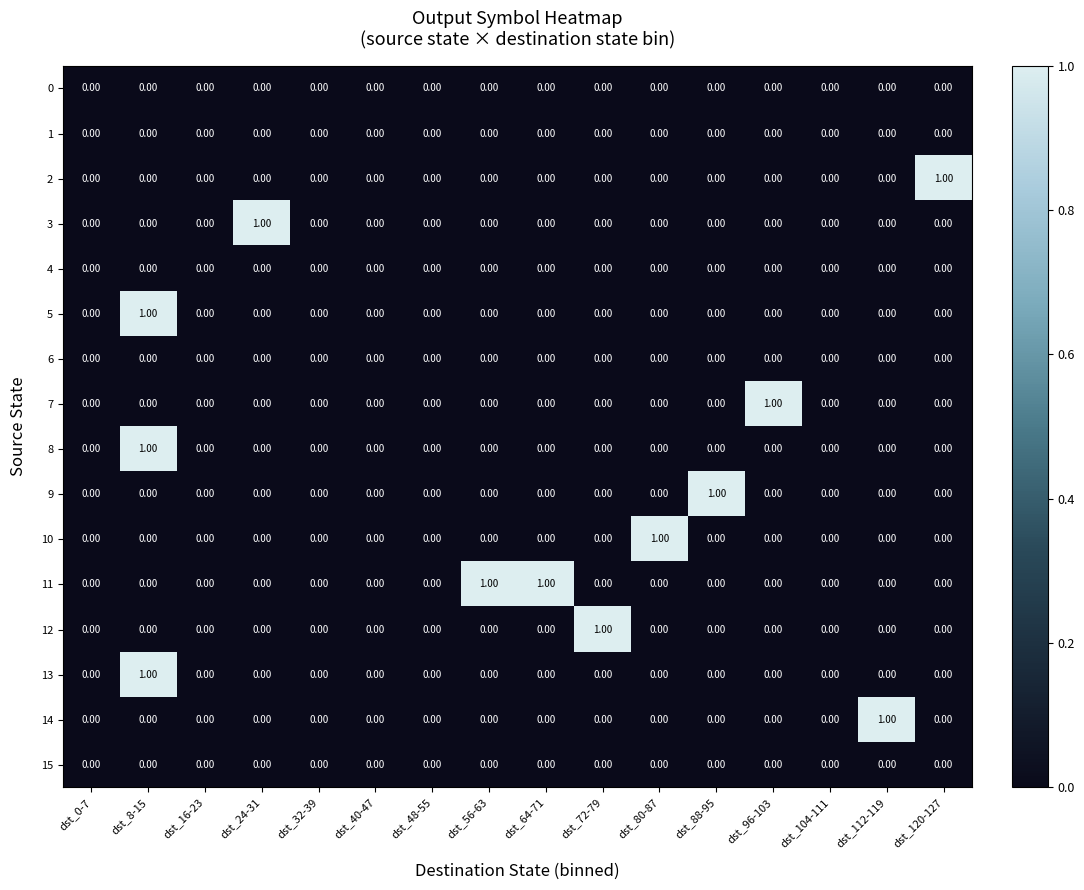

Which series has the largest total across all categories?

11